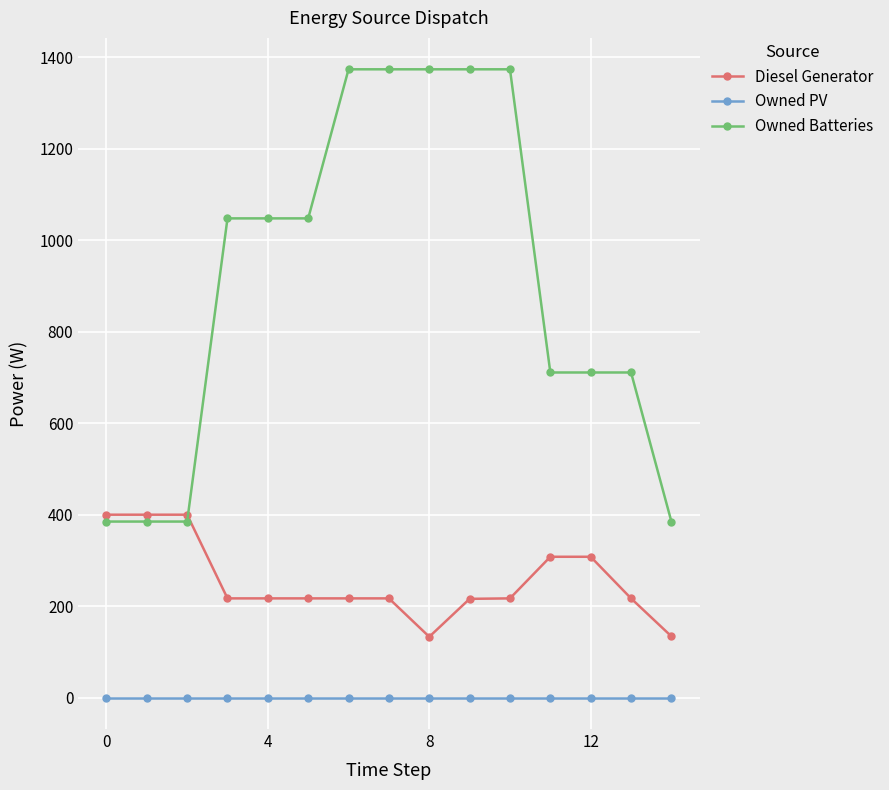

Which series has the widest spread of values?

Owned Batteries